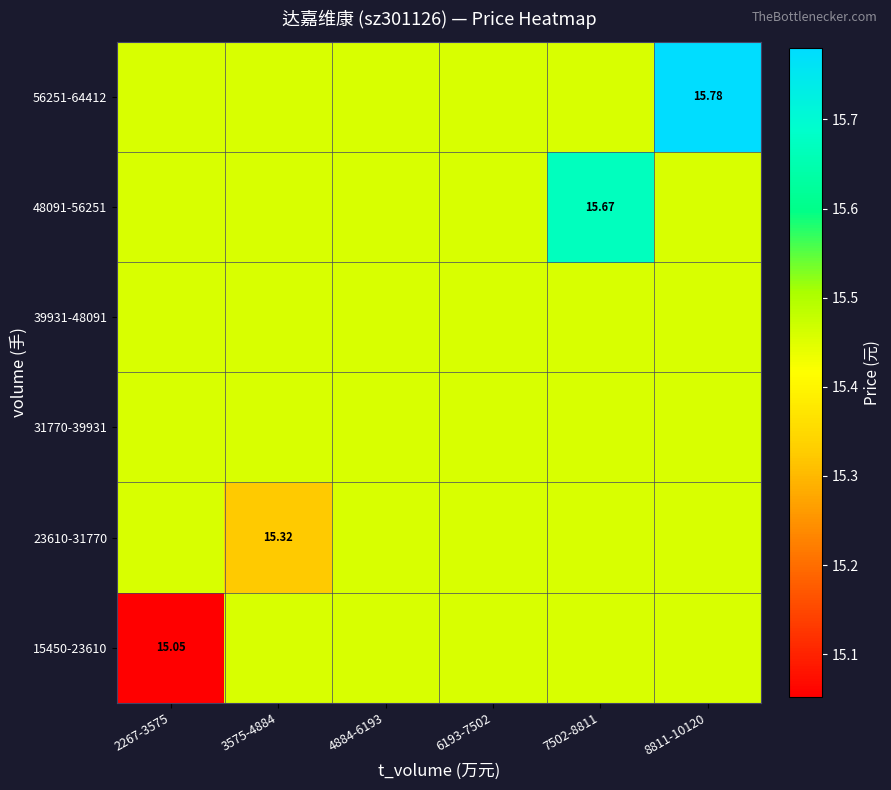

At which category is the sum across all series the highest?

8811-10120